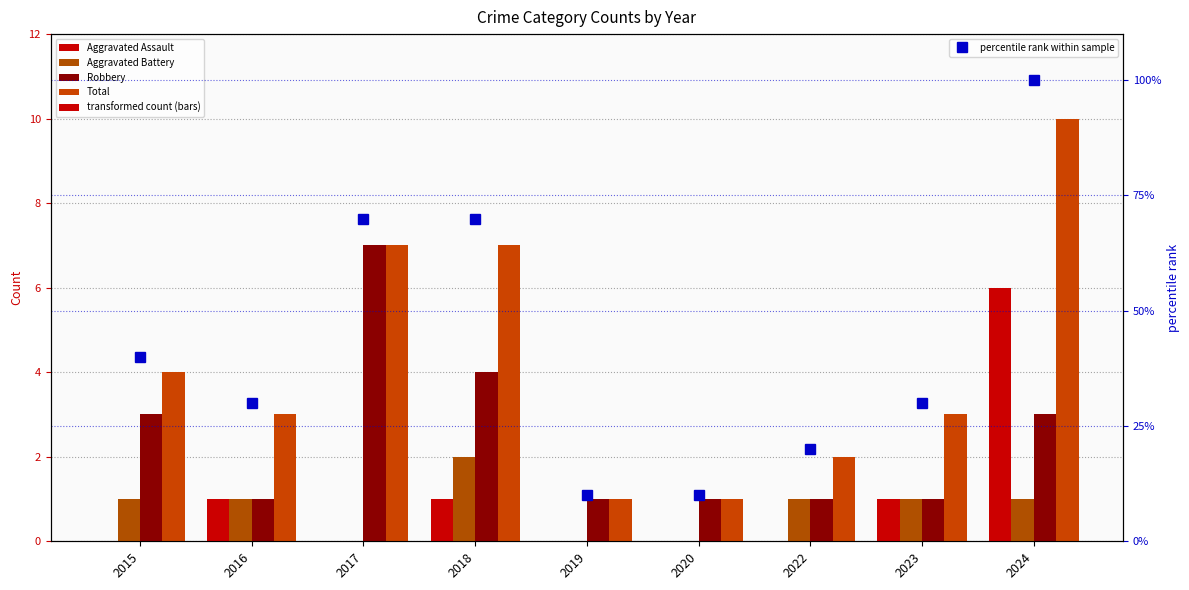

What are all the series names shown in the legend?

Aggravated Assault, Aggravated Battery, Robbery, Total, percentile rank within sample